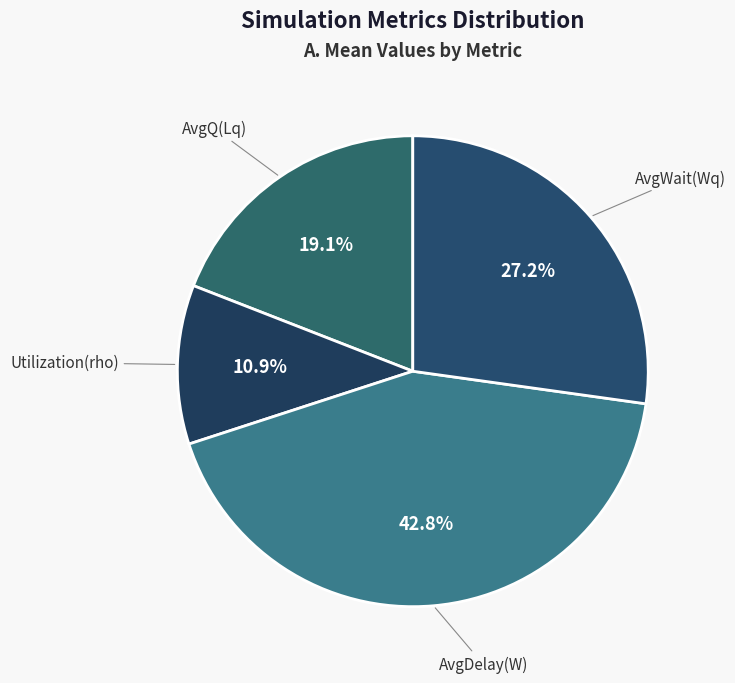

Which category has the biggest portion of the pie?

AvgDelay(W)